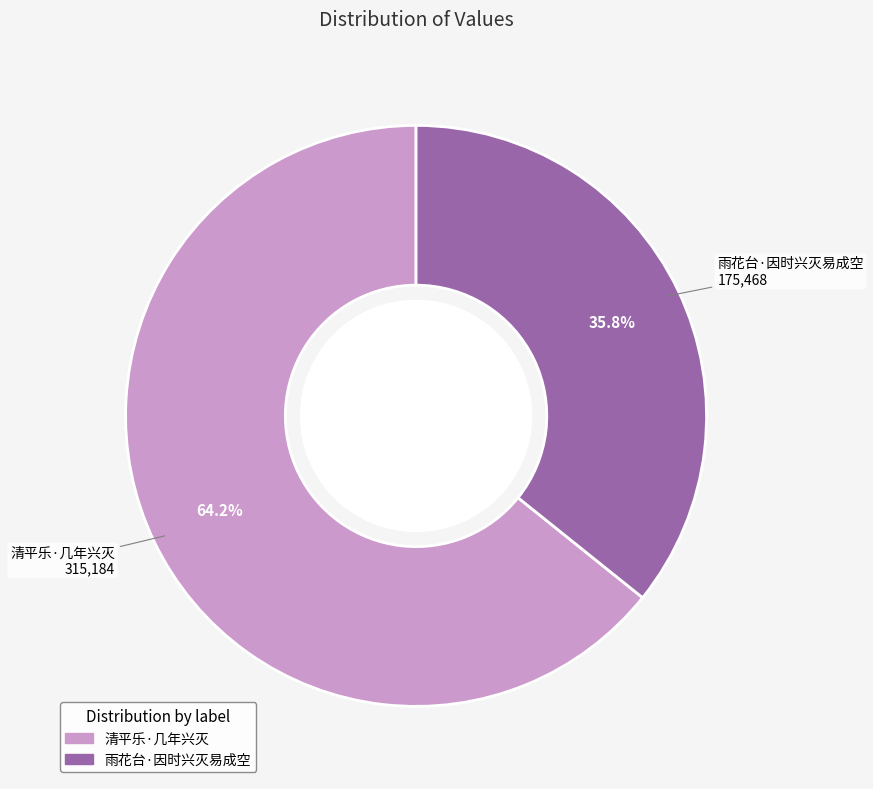

How many segments does this pie chart have?

2